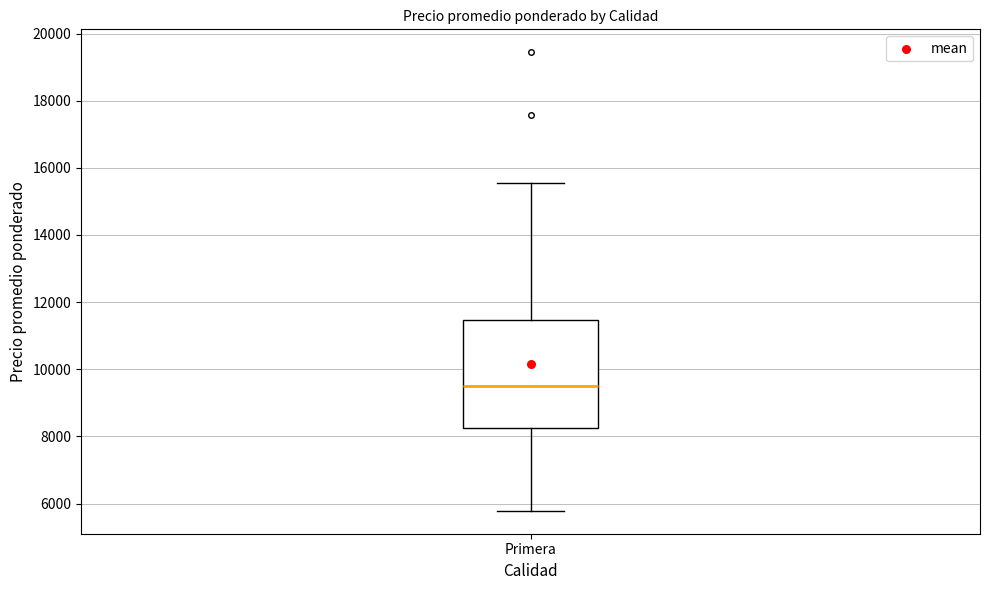

Where does the lower whisker of the box for Primera end on the y-axis? The values are not printed on the chart, so give them approximately, as read against the axis.

5800